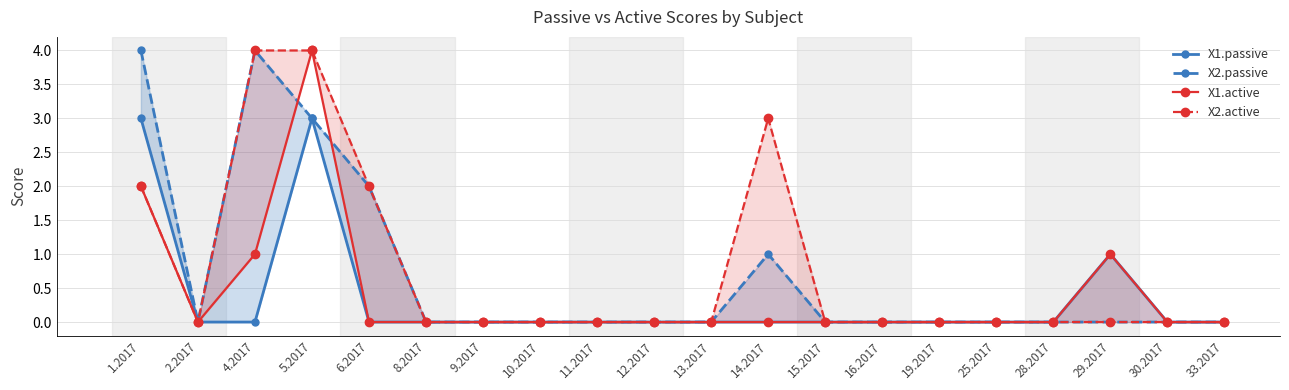

How many X2.active values are between 0 and 2?

17